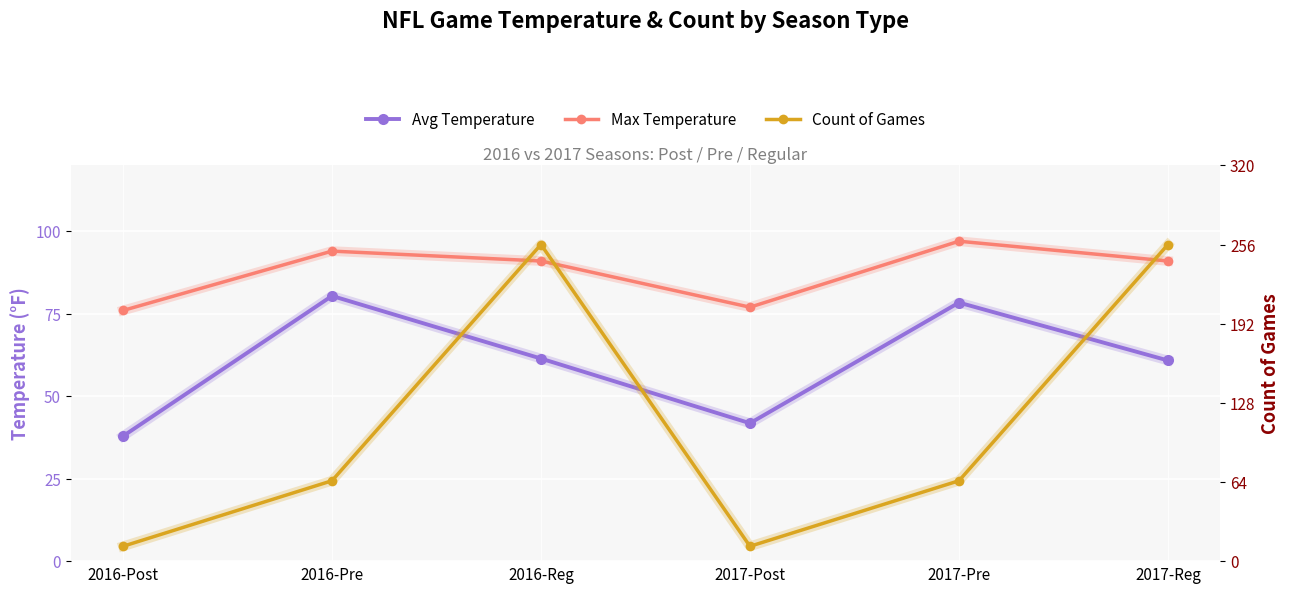

What is the maximum value shown in the chart?

256.0